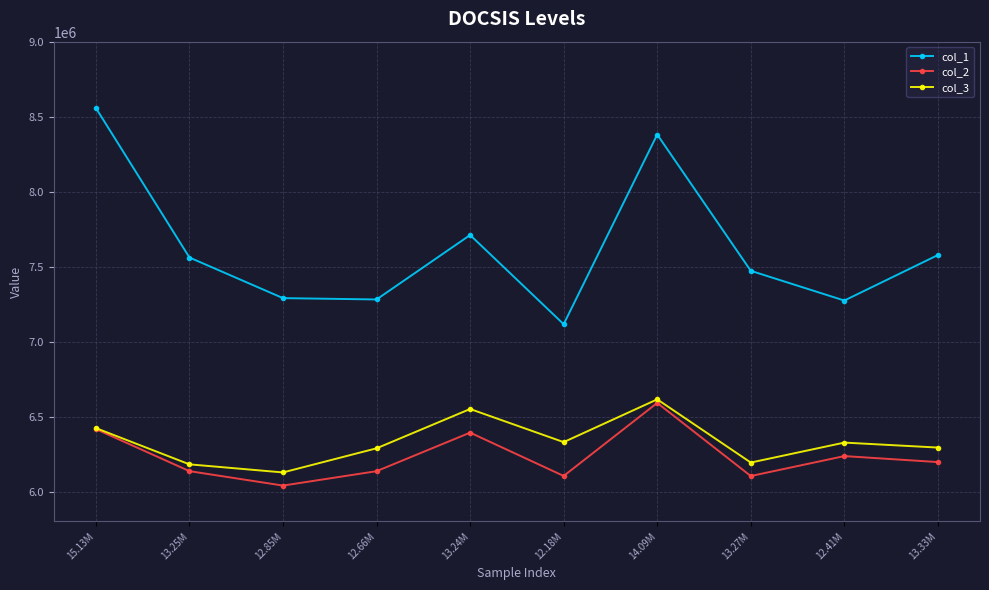

What is the label of the 5th point from the right?

12.18M